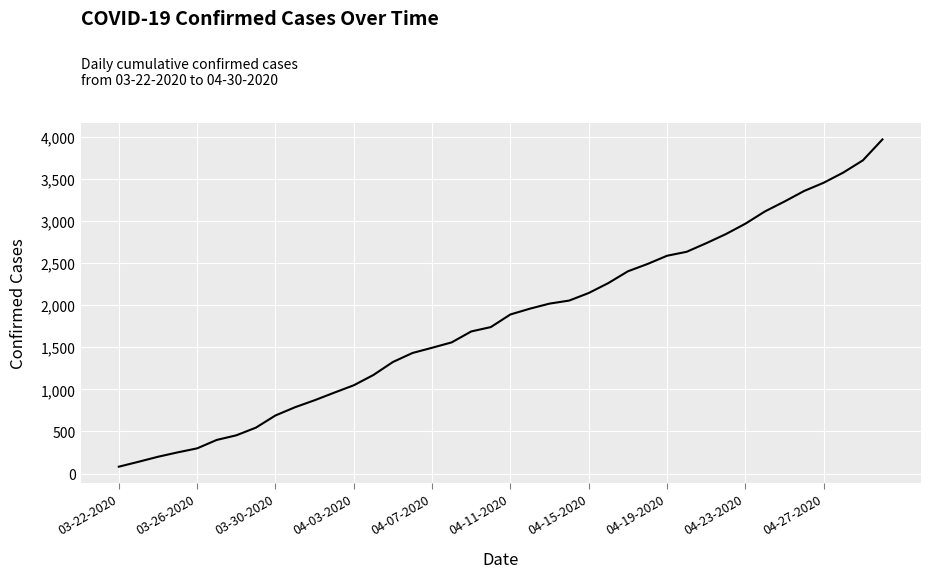

What is the maximum value shown in the chart?

3972